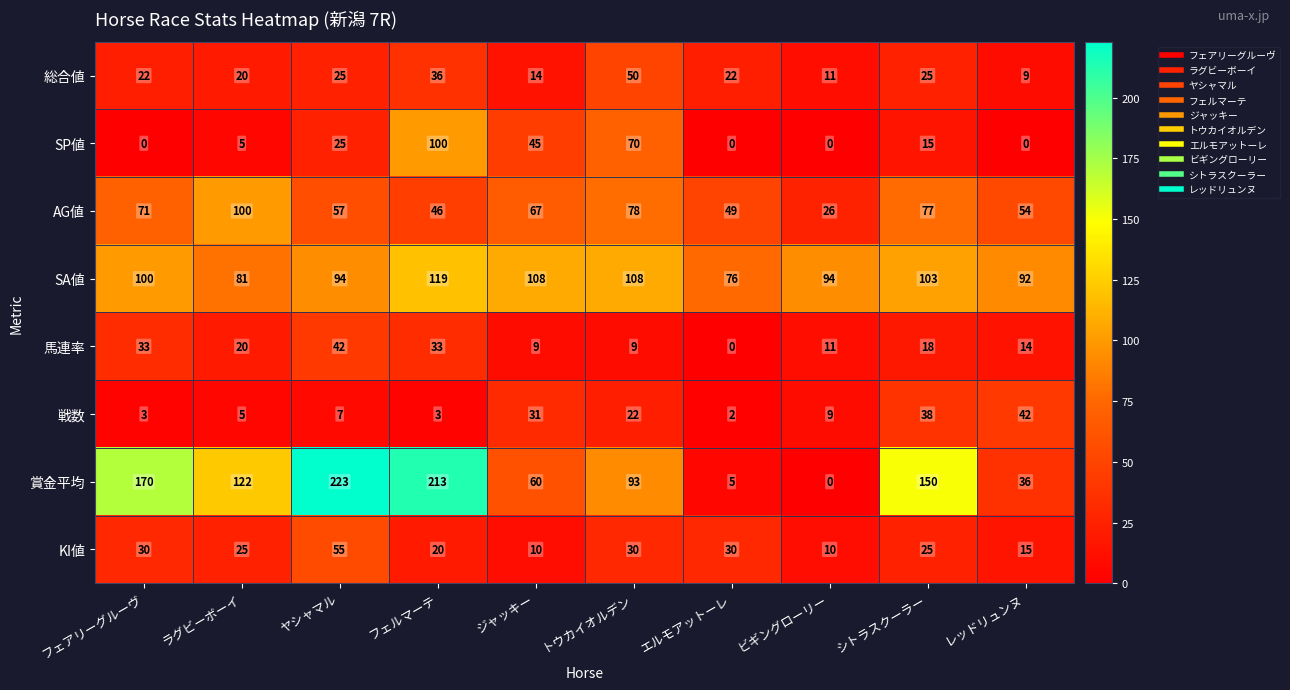

Rank the series at フェルマーテ from highest to lowest value.

賞金平均, SA値, SP値, AG値, 総合値, 馬連率, KI値, 戦数